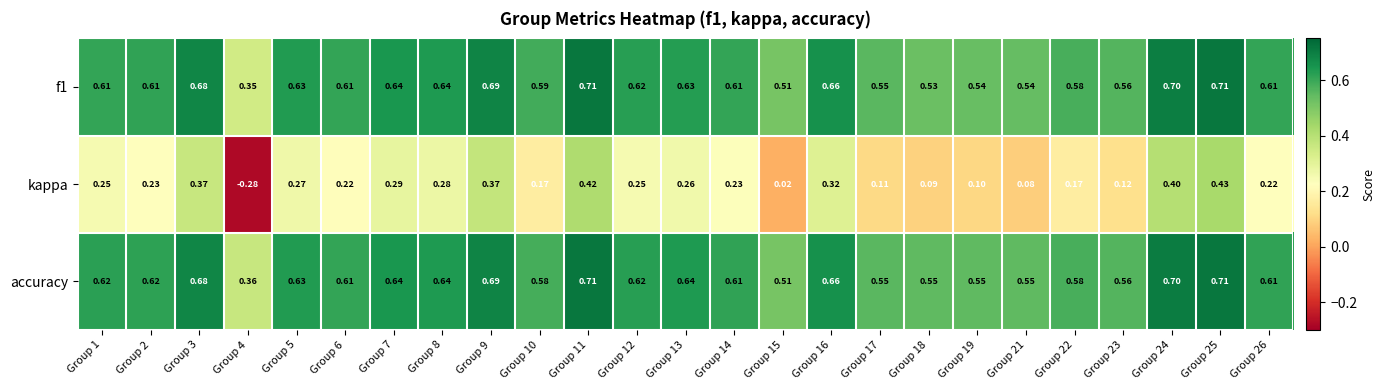

Between Group 14 and Group 15, which series saw the biggest shift?

kappa